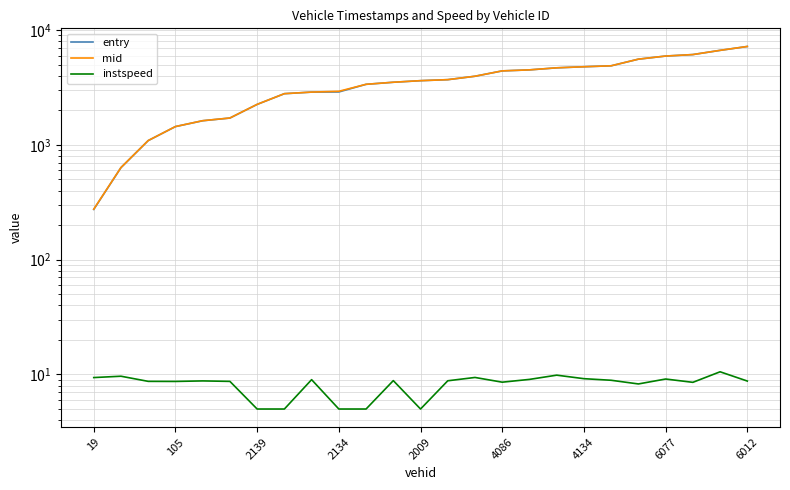

What is the label of the 2nd point from the right?

23